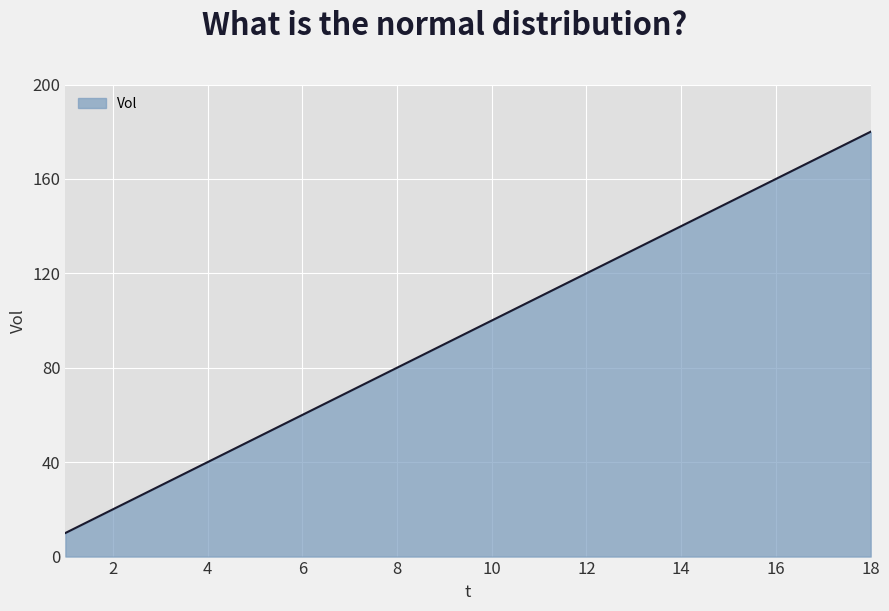

What is the minimum value shown in the chart?

10